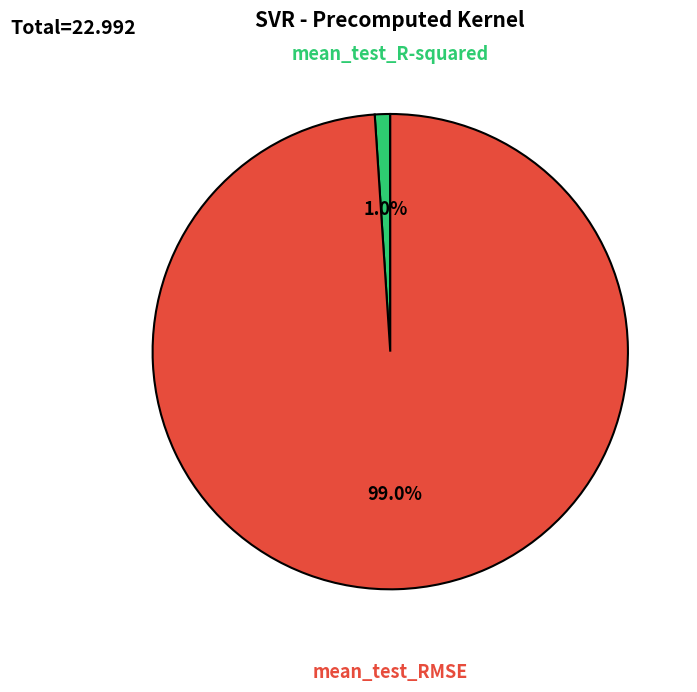

True or false: mean_test_R-squared accounts for 13% of the total.

False